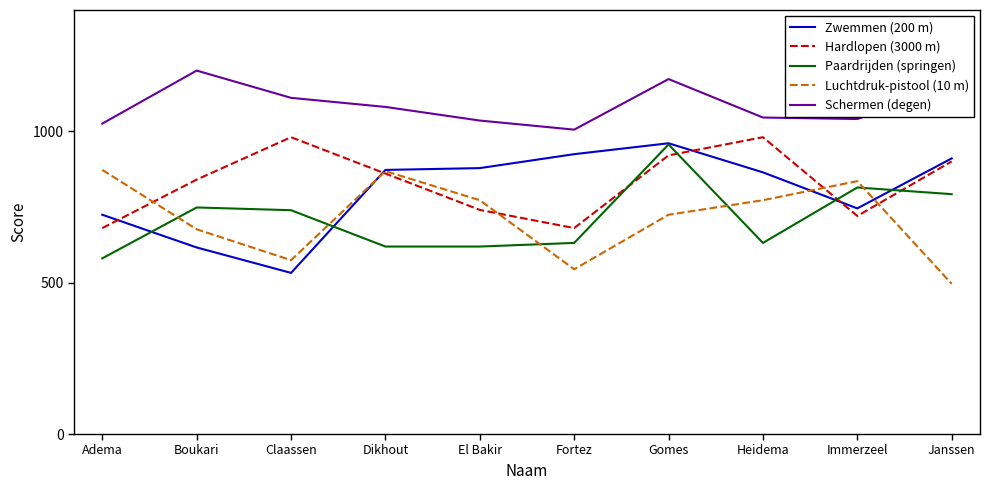

Between Dikhout and Fortez, which series saw the biggest shift?

Luchtdruk-pistool (10 m)